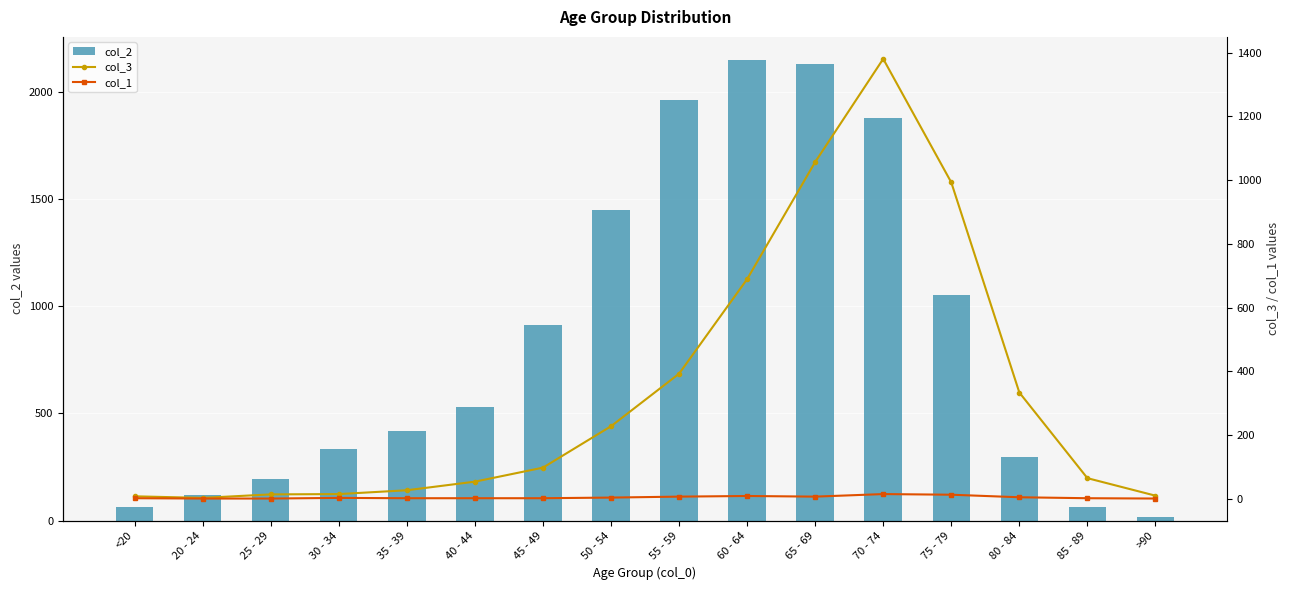

What is the label of the 4th bar from the left?

30 - 34